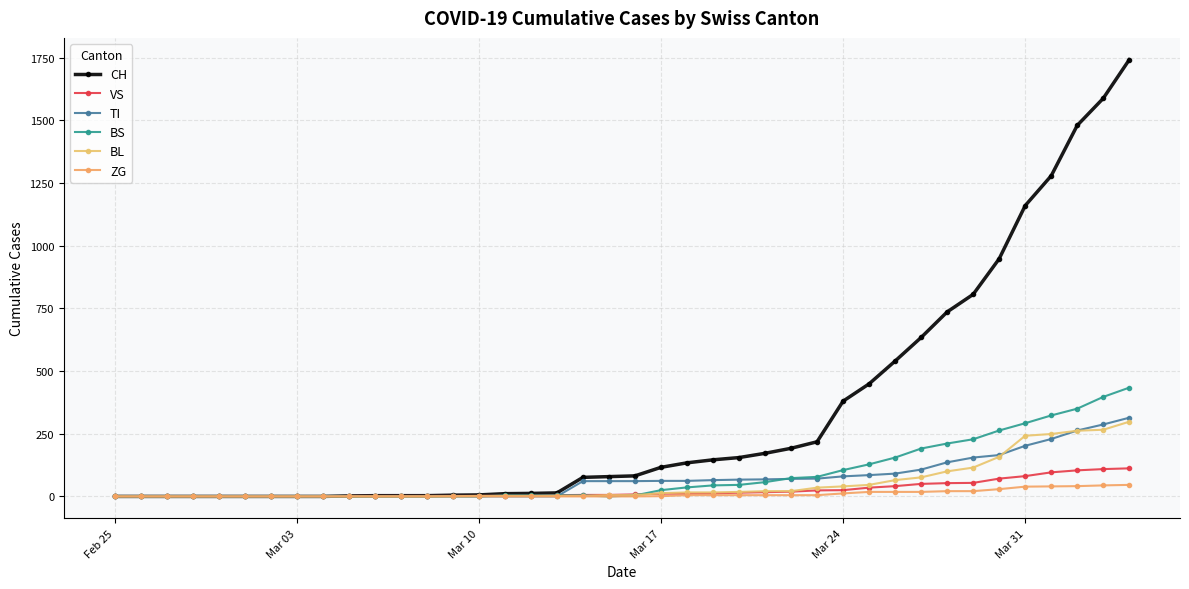

How many lines are shown in the chart?

6